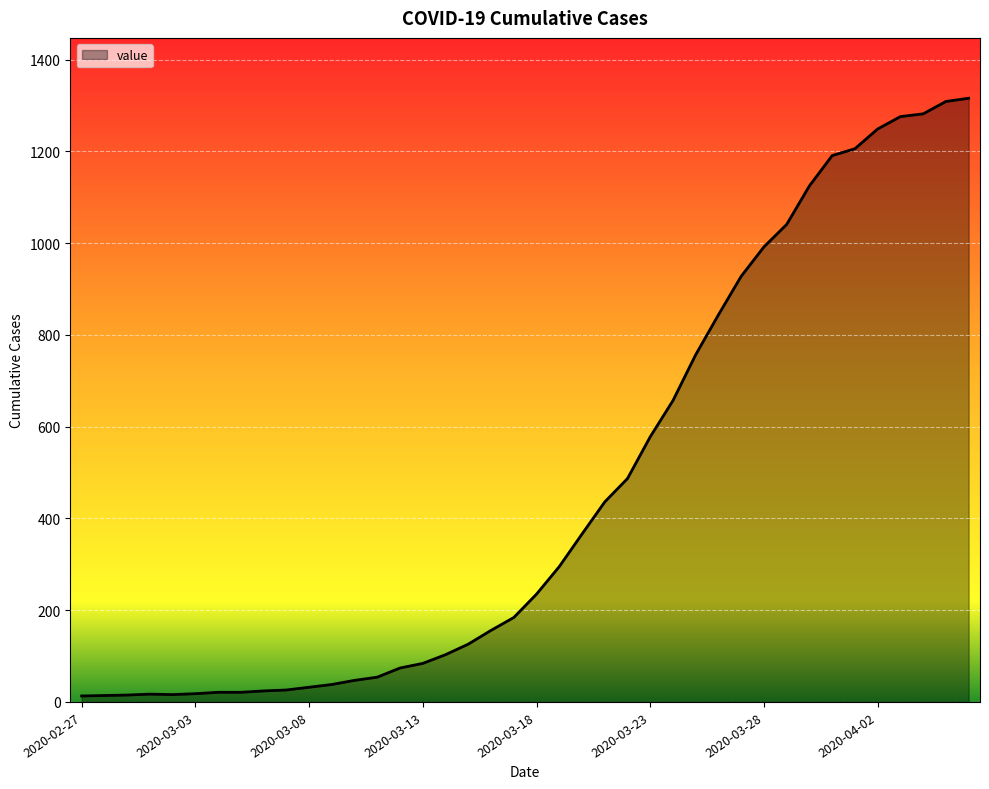

What is the difference between the second highest and second lowest values?

1295